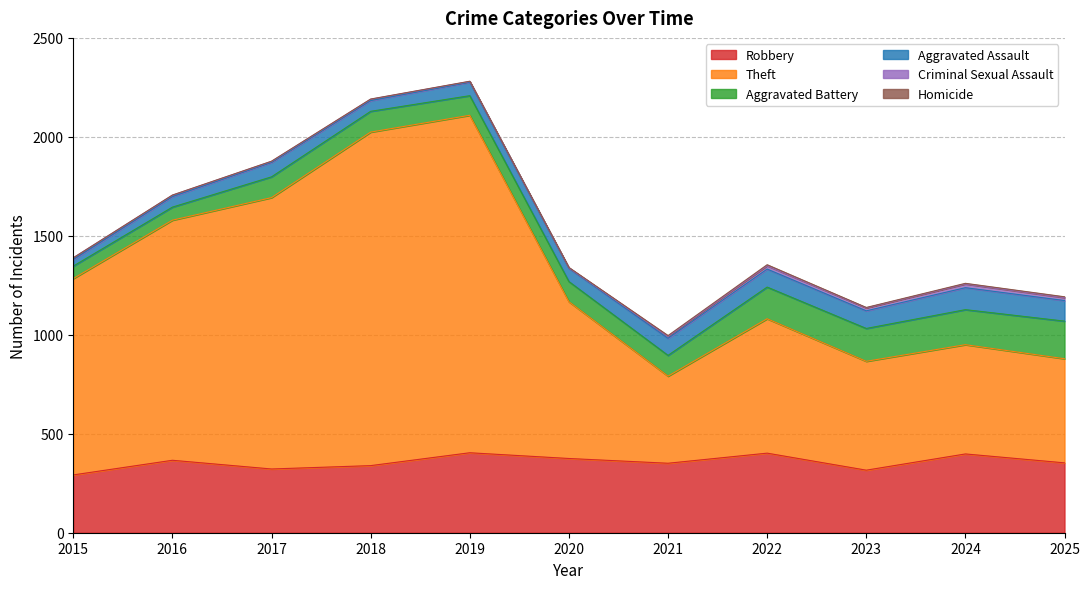

Reading left to right, transcribe all the data shown in this chart.

Robbery: 292	366	322	339	404	375	351	402	316	398	353
Theft: 992	1213	1371	1685	1705	792	440	679	550	552	526
Aggravated Battery: 63	66	105	105	99	102	105	160	166	177	190
Aggravated Assault: 33	53	73	54	68	67	86	91	89	111	104
Criminal Sexual Assault: 9	7	5	7	4	2	10	17	15	19	15
Homicide: 0	1	1	1	1	2	4	5	2	3	4